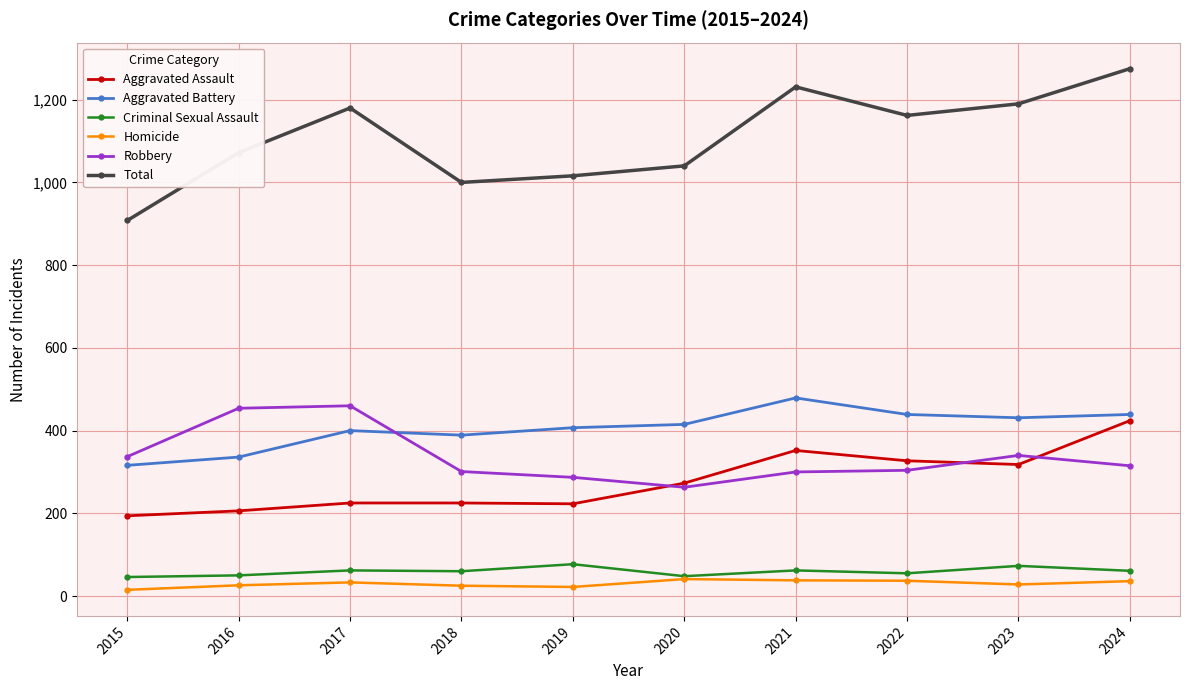

Which series has the largest total across all categories?

Total